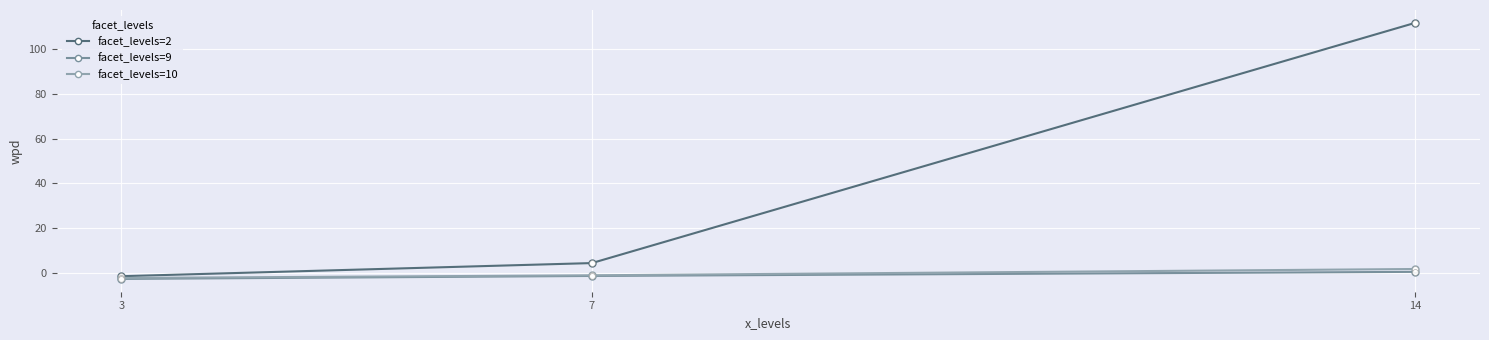

What are all the series names shown in the legend?

facet_levels=2, facet_levels=9, facet_levels=10